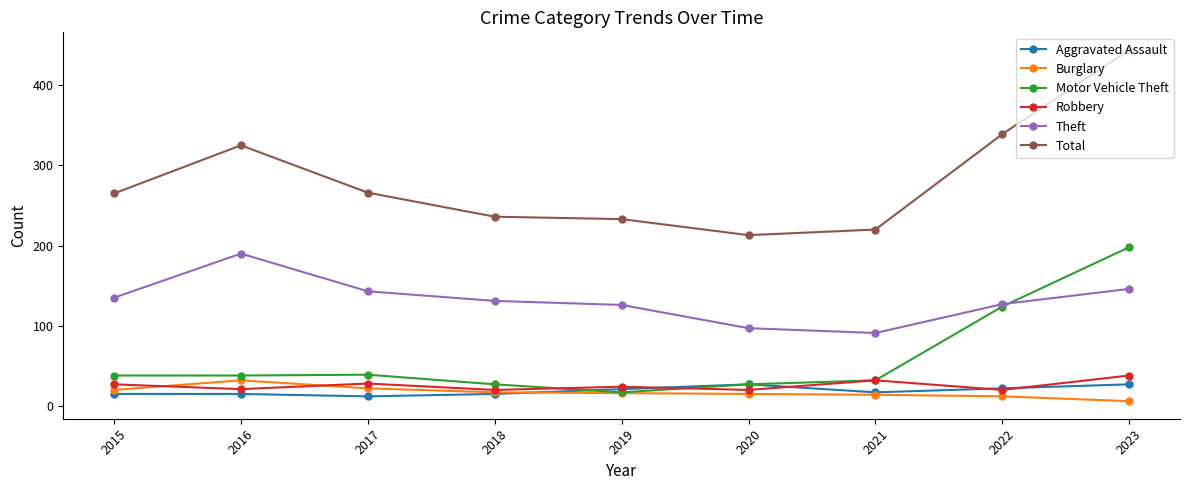

What is the total value across all series at 2015?

500